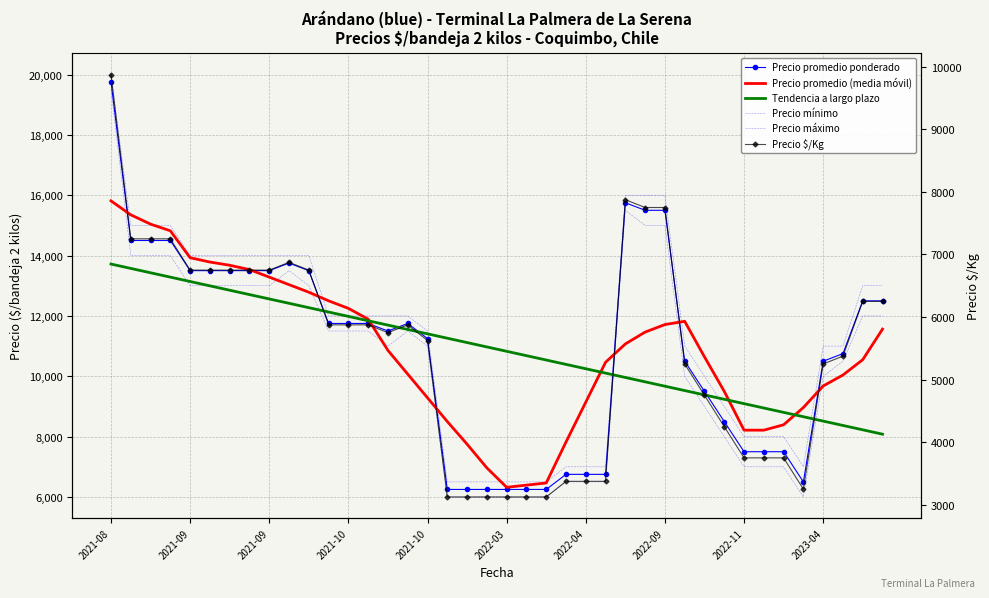

Does the chart have visible grid lines?

Yes